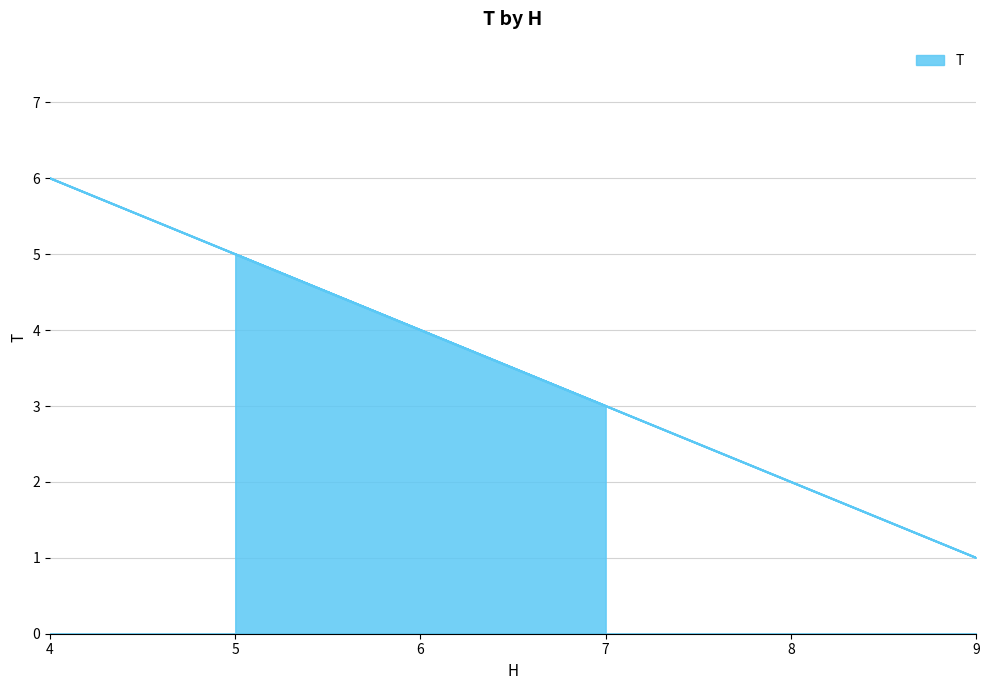

Rank the categories by value from lowest to highest.

9, 8, 7, 5, 4